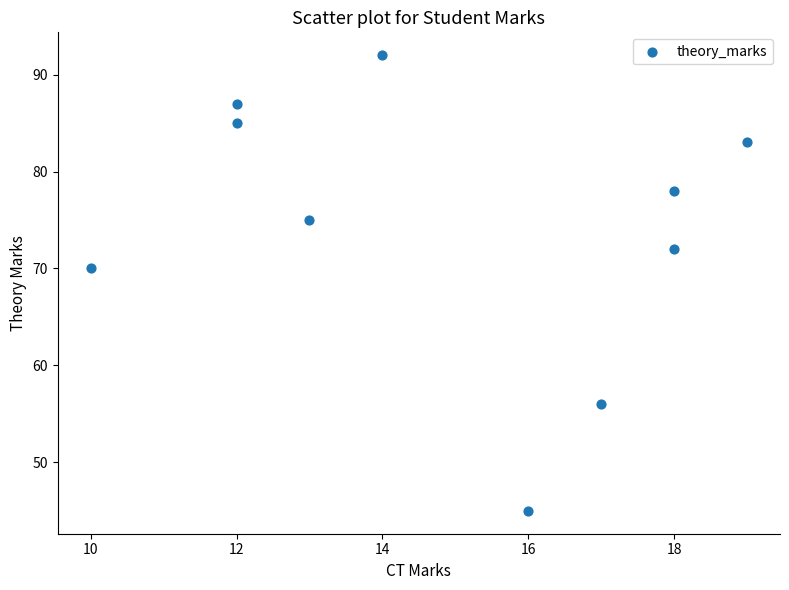

What is the average Y value?

74